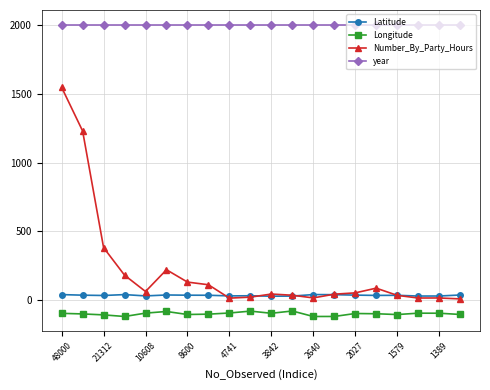

Which series has the largest range (max minus min)?

Number_By_Party_Hours